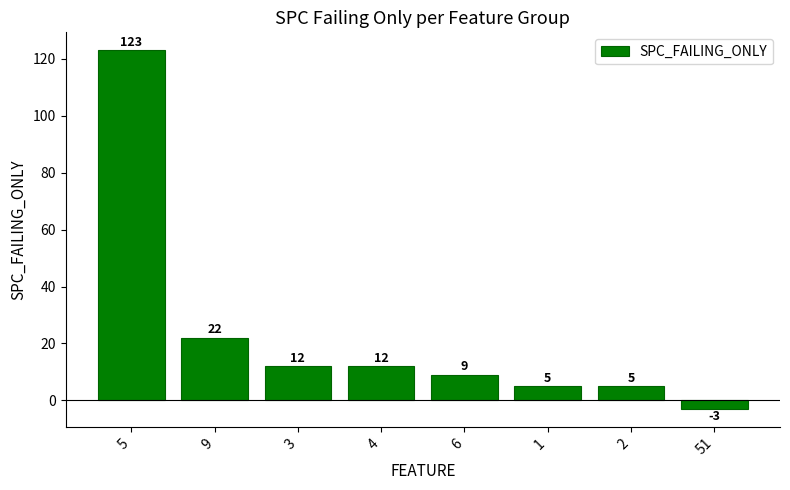

Reading right to left, list all the values displayed in this chart.

-3	5	5	9	12	12	22	123